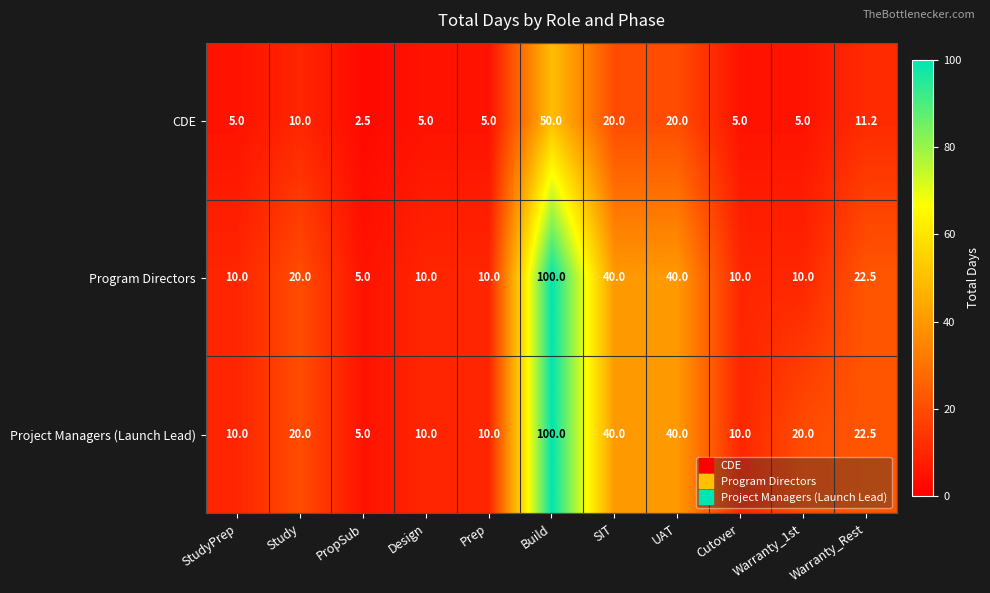

How many categories are shown in the chart?

11